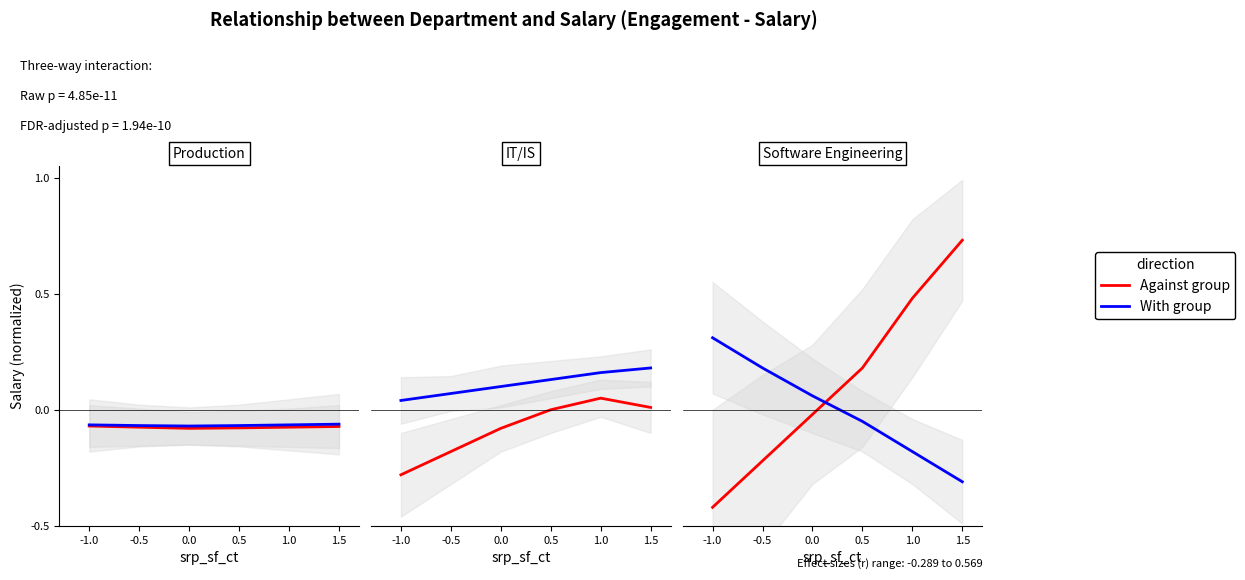

Is the value of With group at -0.5 greater than the value of Against group at -1.0?

Yes